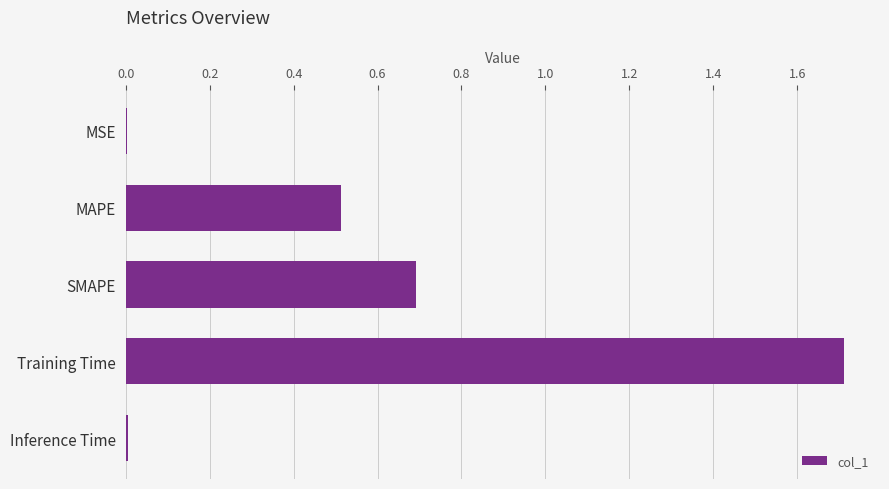

True or false: the data shows 0.7 at SMAPE.

True